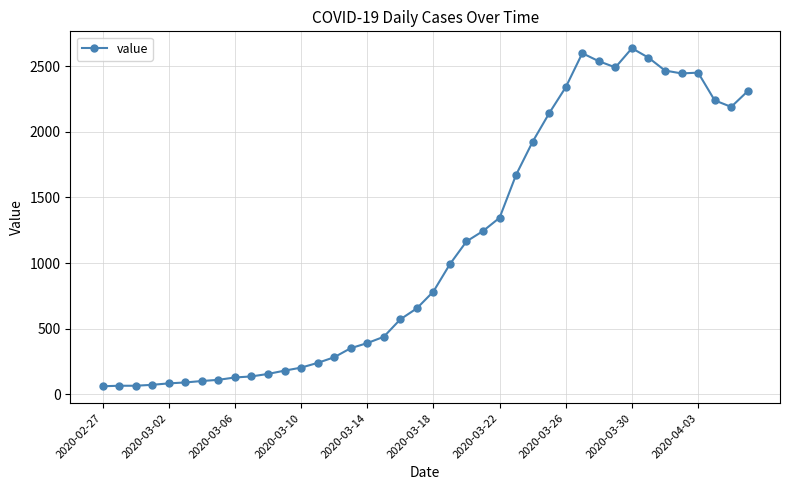

What is the difference between the second highest and second lowest values?

2534